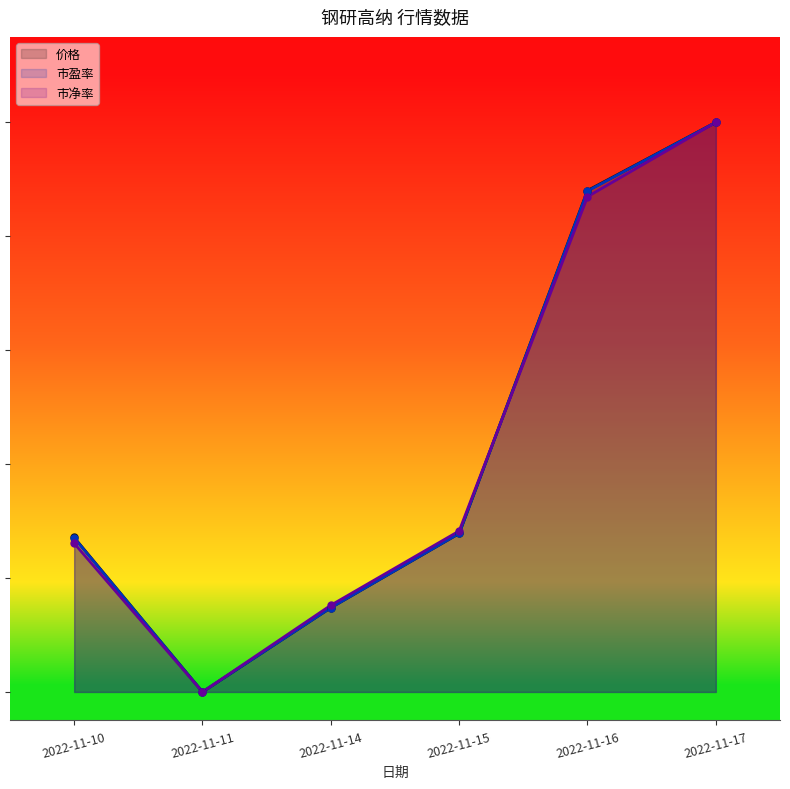

Between 2022-11-15 and 2022-11-10, which is larger?

2022-11-15